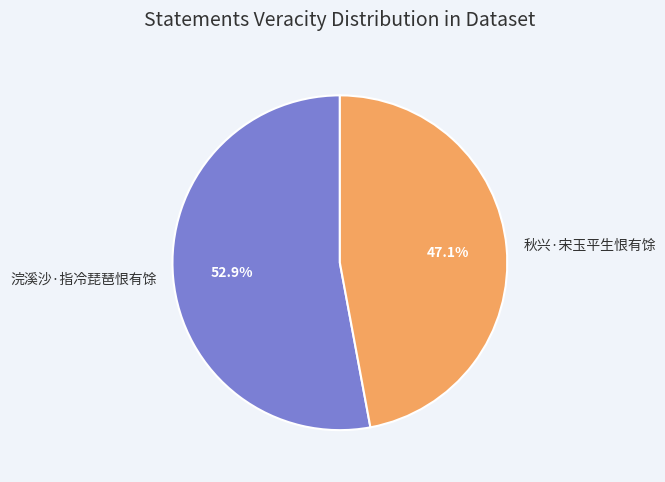

To the nearest percent, what percentage of the pie is 秋兴·宋玉平生恨有馀?

47%